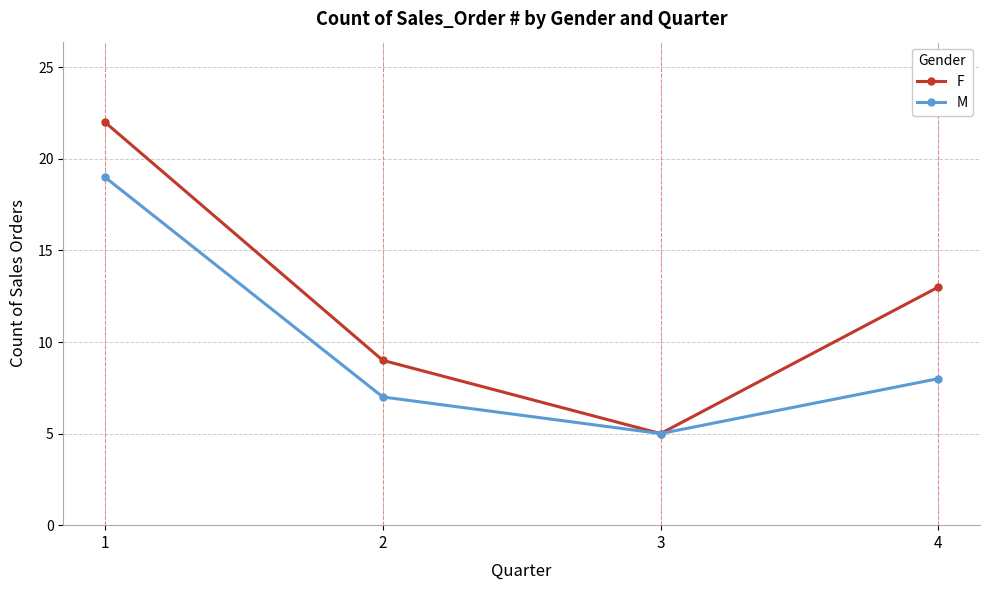

What is the difference between the second highest and minimum values in the F series?

8